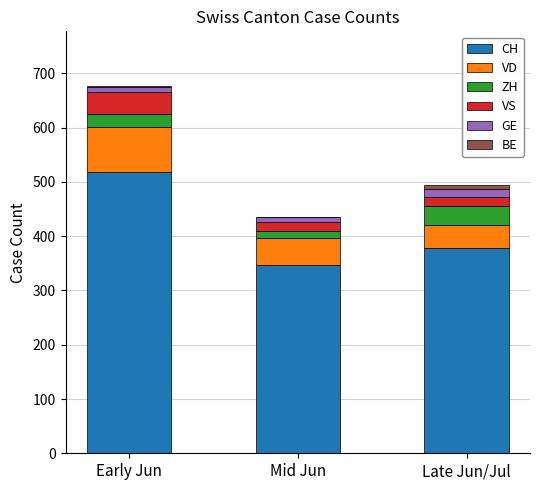

At which category is the sum across all series the highest?

Early Jun